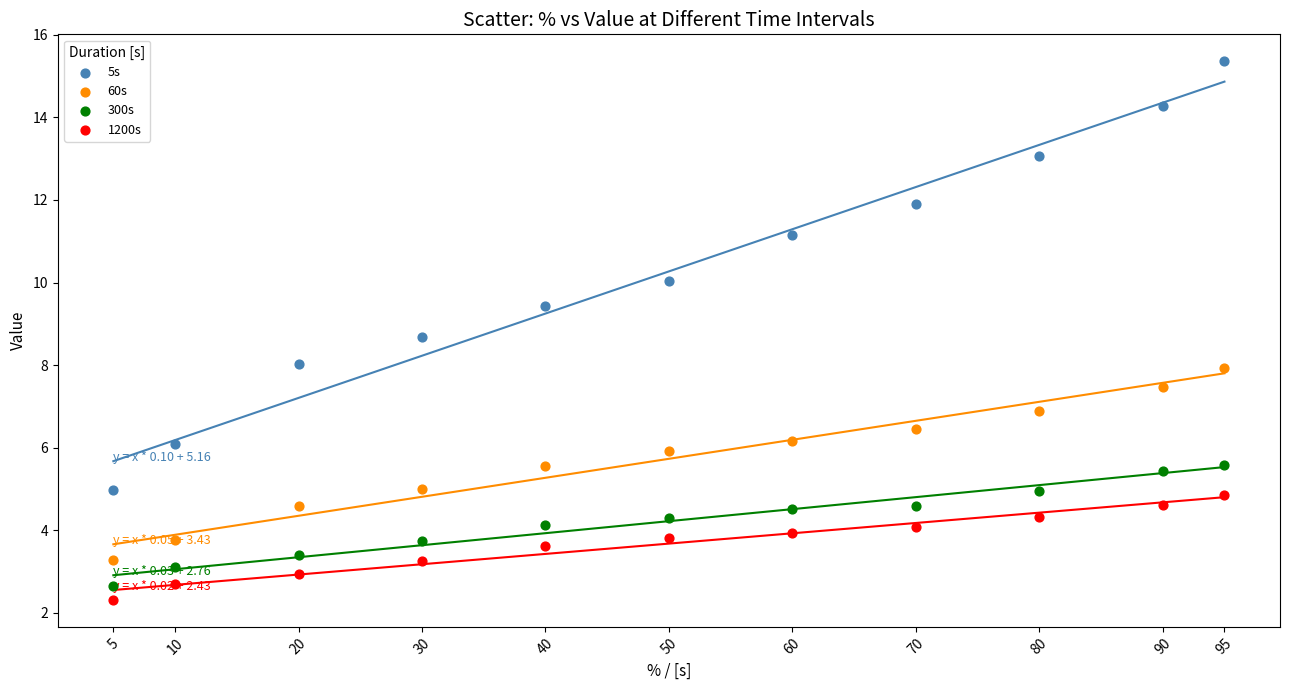

Which series reaches the maximum Y coordinate?

5s